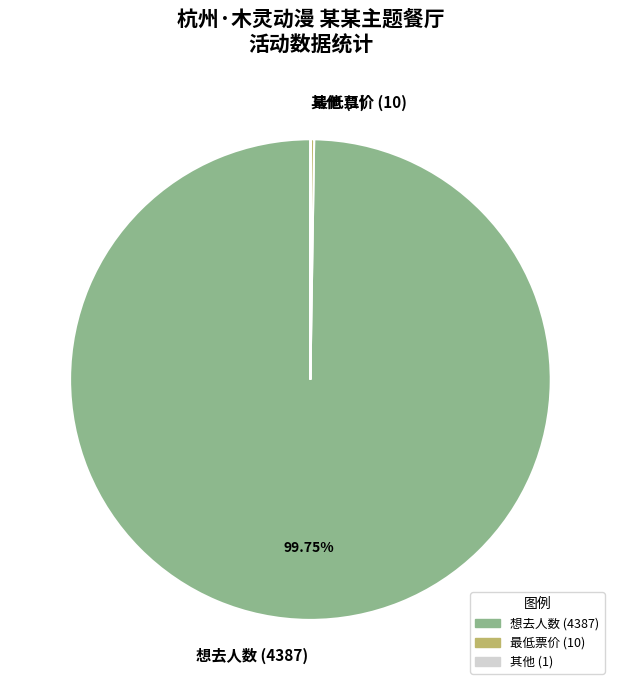

To the nearest percent, what is the difference between the largest and smallest slice percentages?

100%